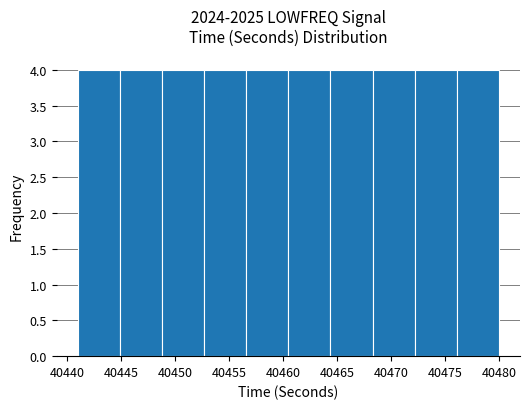

How tall is the bar that spans 40472.2 to 40476.1 on the x-axis? Neither the bar edges nor the heights are printed on the chart, so give them approximately, as read against the axes.

4